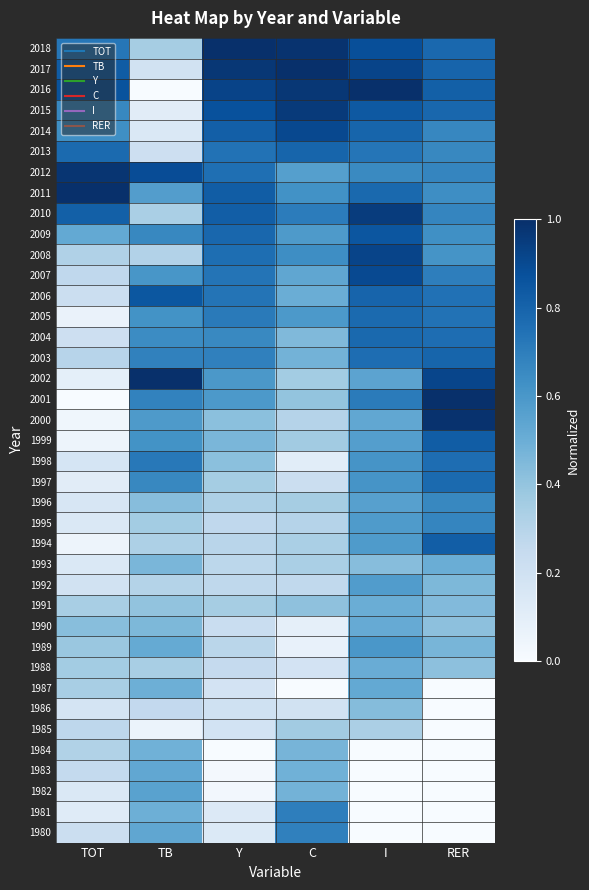

Count the number of categories in the chart.

6